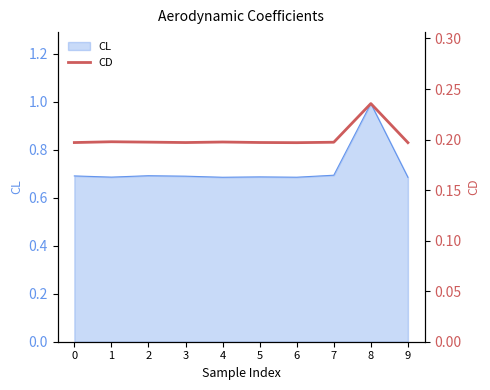

At which label does CL reach its peak?

8